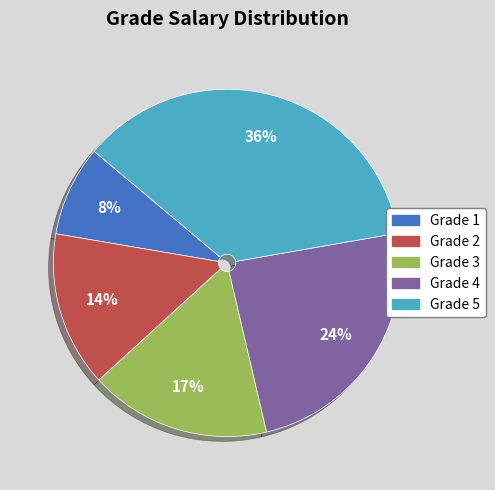

Is there any slice that represents more than half of the pie?

No